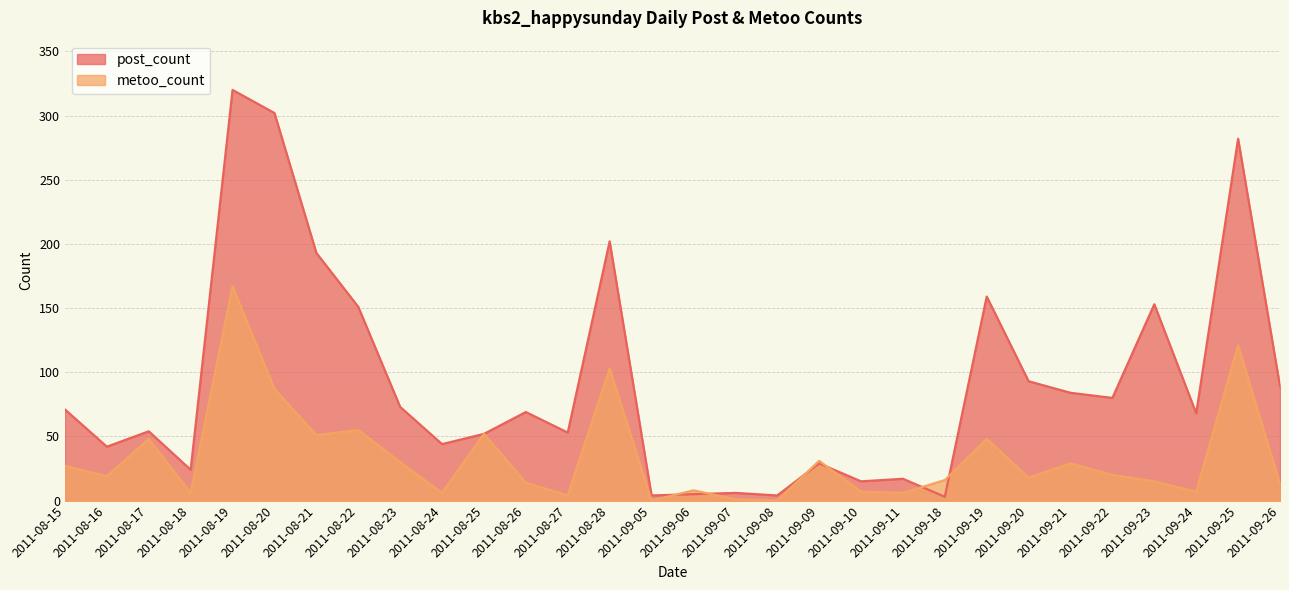

After their last crossing, which series has the higher values: metoo_count or post_count?

post_count